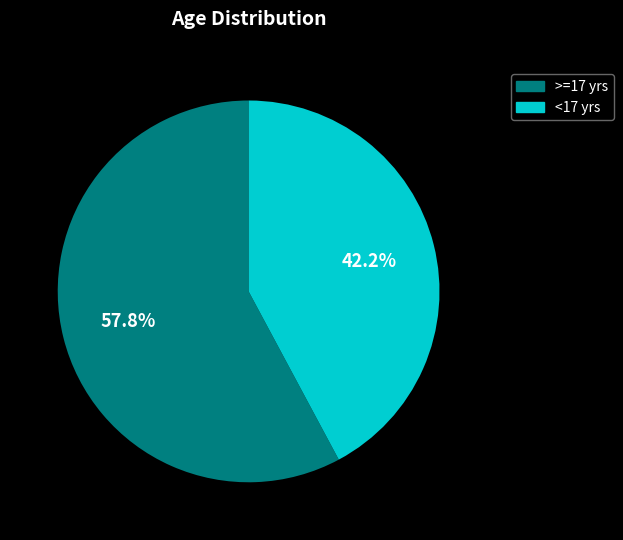

Is there any slice that represents more than half of the pie?

Yes